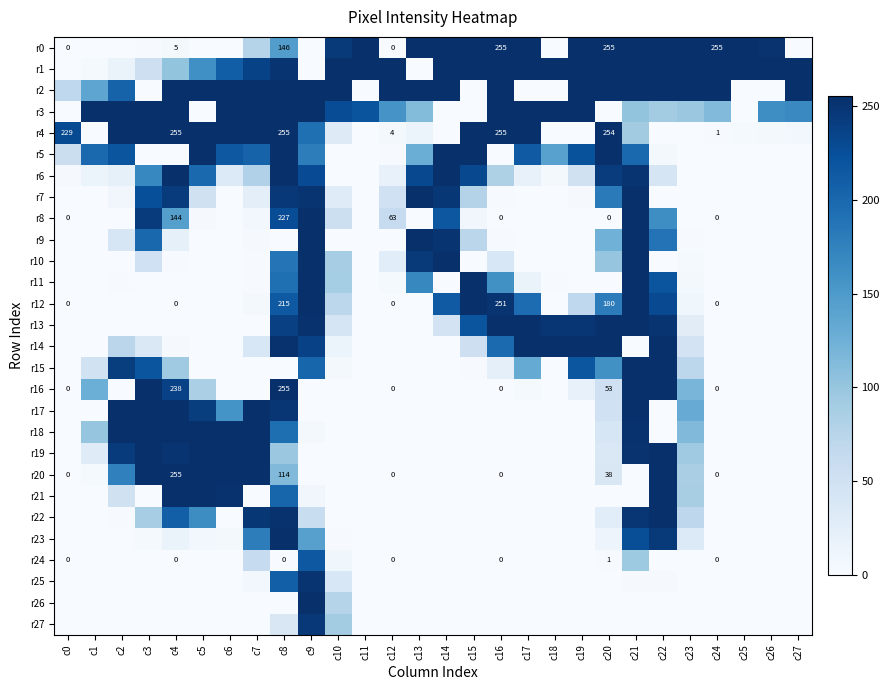

List the series in order of their peak value, highest first.

r0, r1, r2, r3, r4, r5, r6, r7, r8, r9, r10, r11, r12, r13, r14, r15, r16, r17, r18, r19, r20, r21, r22, r23, r26, r25, r27, r24